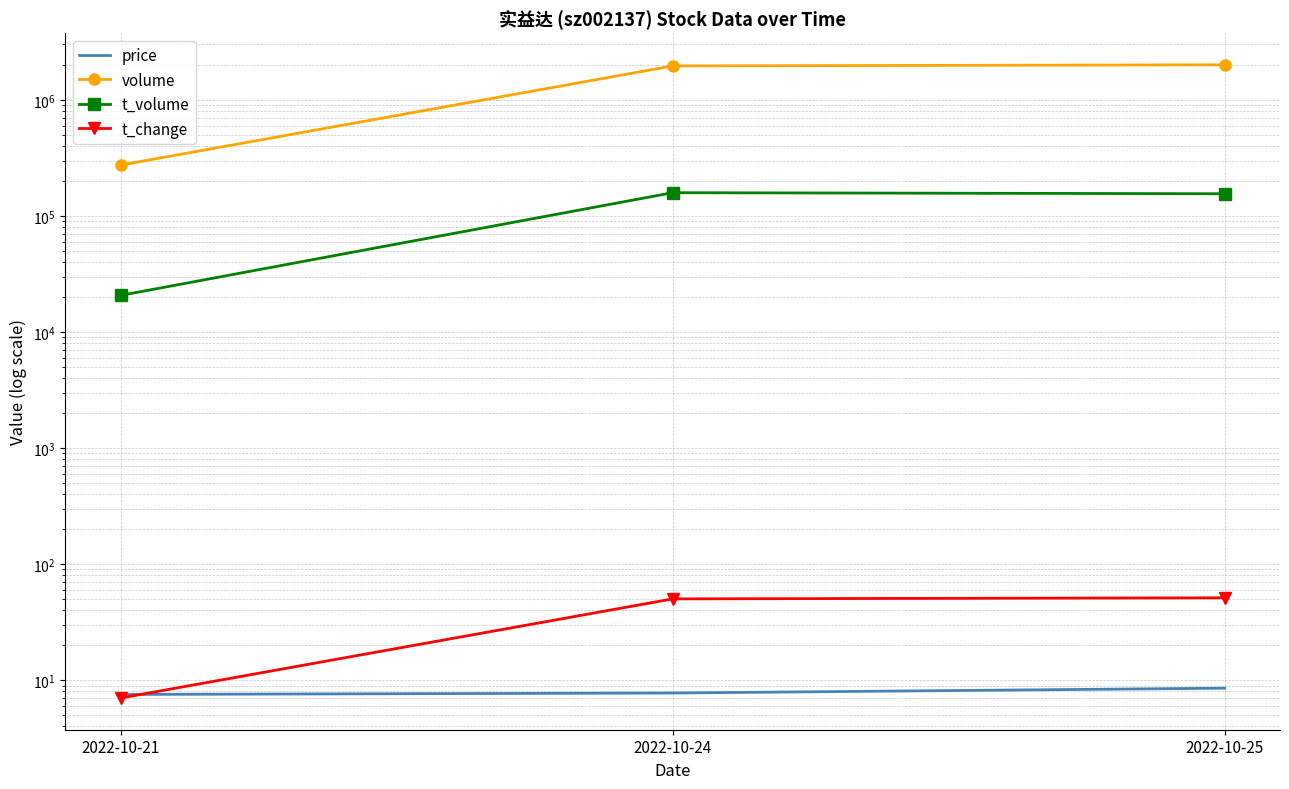

Reading left to right, extract all data points from this chart.

price: 7.5	7.8	8.5
volume: 274105.0	1960997.0	2003654.0
t_volume: 20668.0	158562.0	155280.0
t_change: 7.0	50.2	51.3